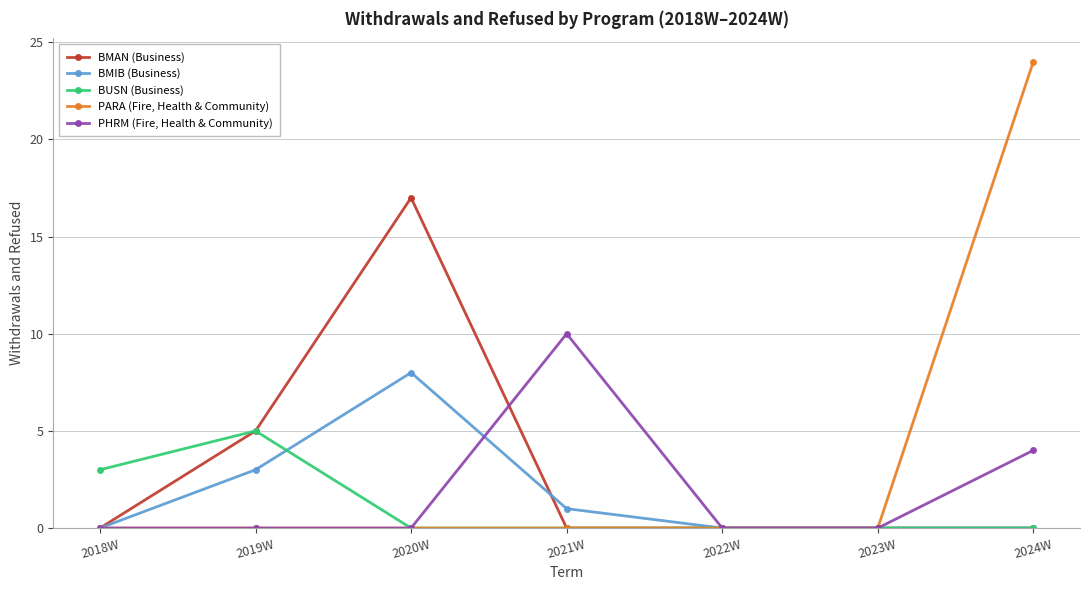

What is the maximum value for PHRM (Fire, Health & Community)?

10